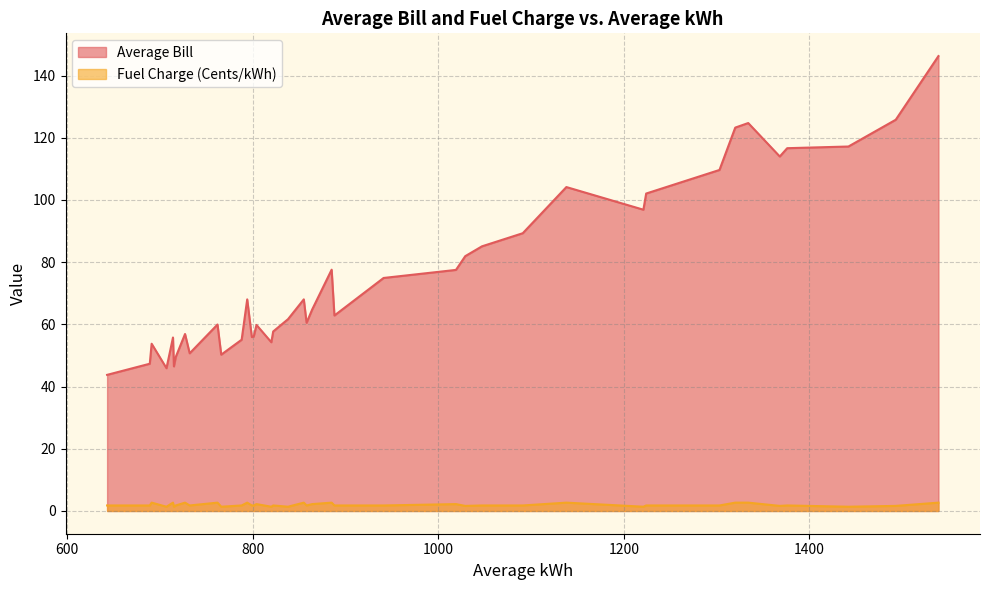

Rank the categories by Fuel Charge (Cents/kWh) value from lowest to highest.

0, 1, 2, 3, 4, 5, 6, 7, 8, 9, 24, 25, 26, 27, 28, 29, 30, 31, 32, 33, 34, 35, 36, 37, 38, 39, 10, 11, 12, 13, 14, 15, 16, 17, 18, 19, 20, 21, 22, 23